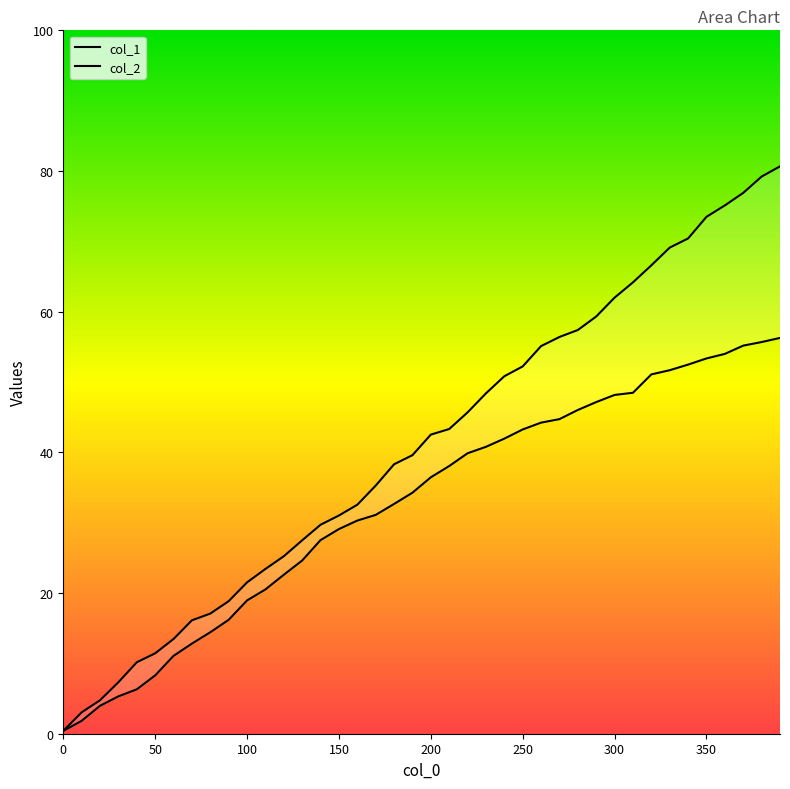

What is the sum of the col_1 values at 110 and 140?

53.1